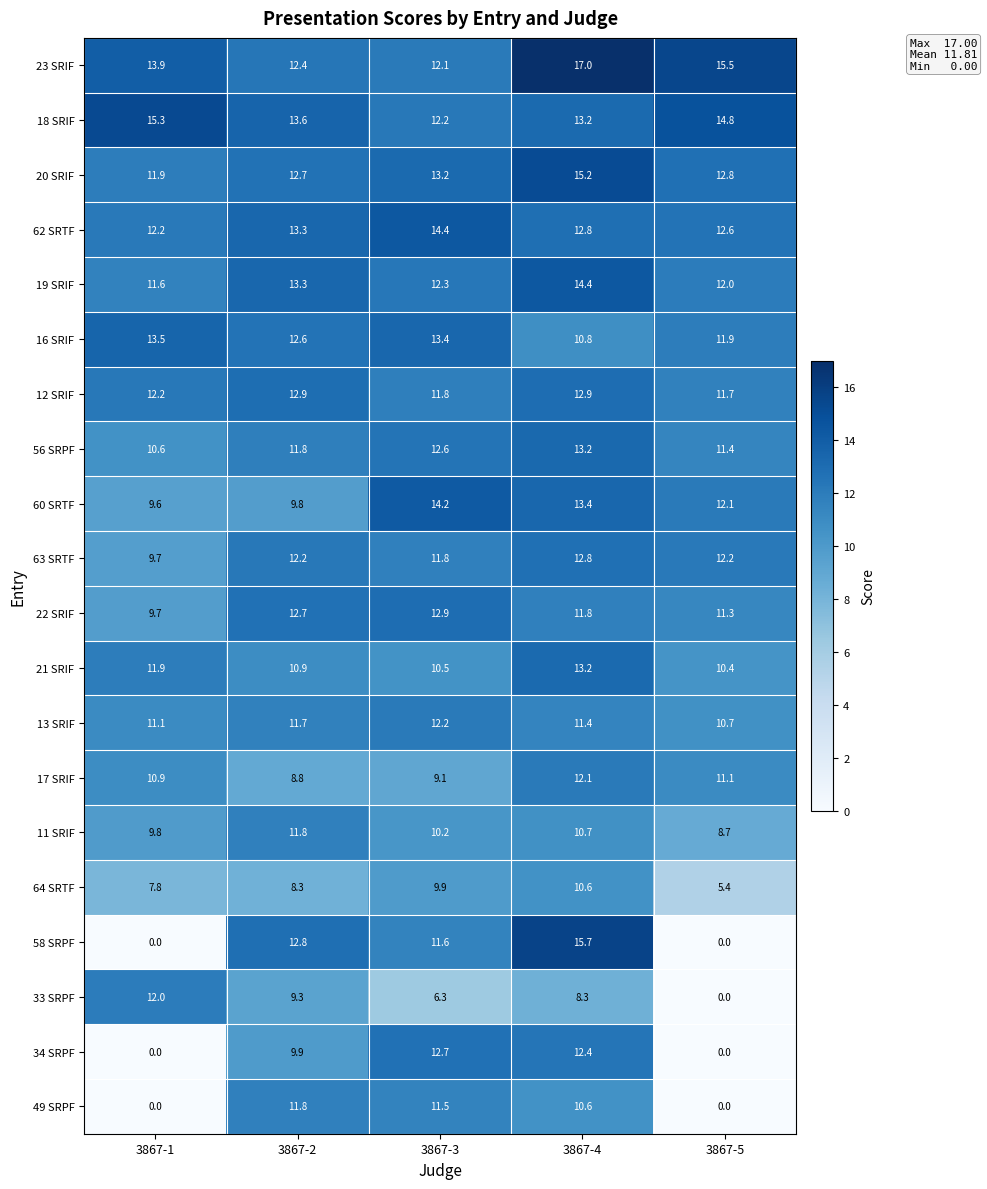

At how many categories does at least one series exceed 9?

5